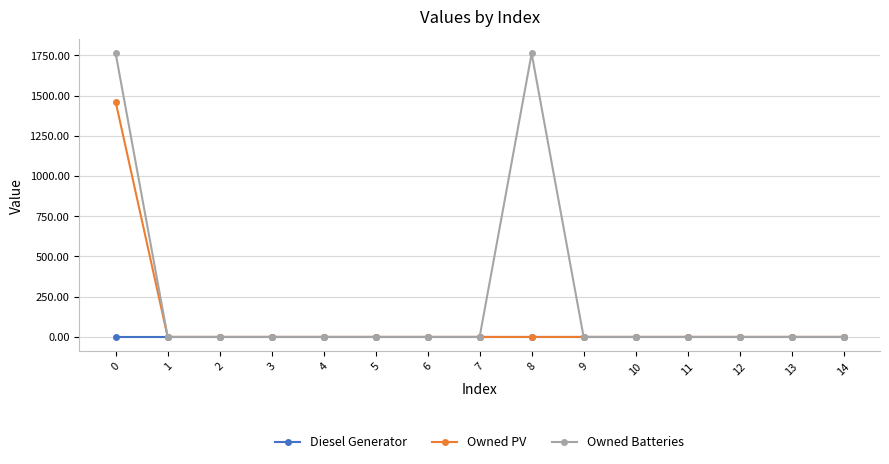

Which series has the widest spread of values?

Owned Batteries